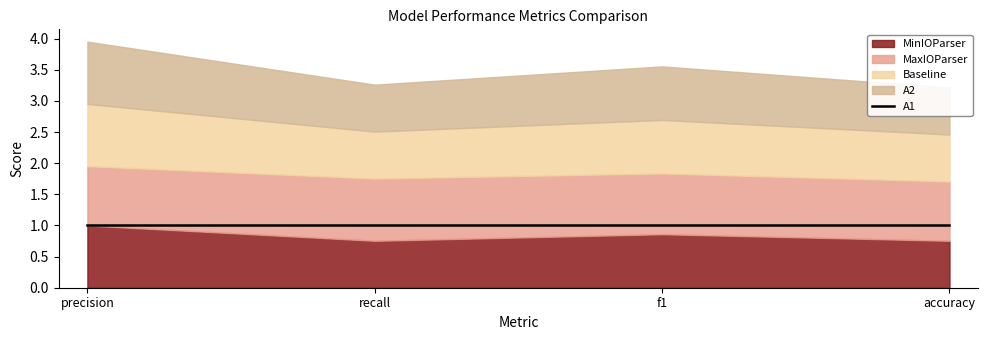

True or false: Baseline and MinIOParser intersect in this chart.

False